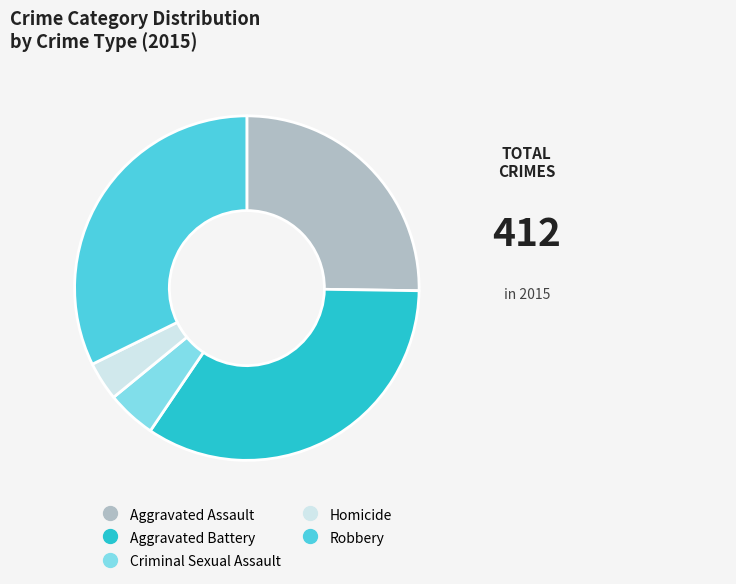

Which slice is the largest?

Aggravated Battery